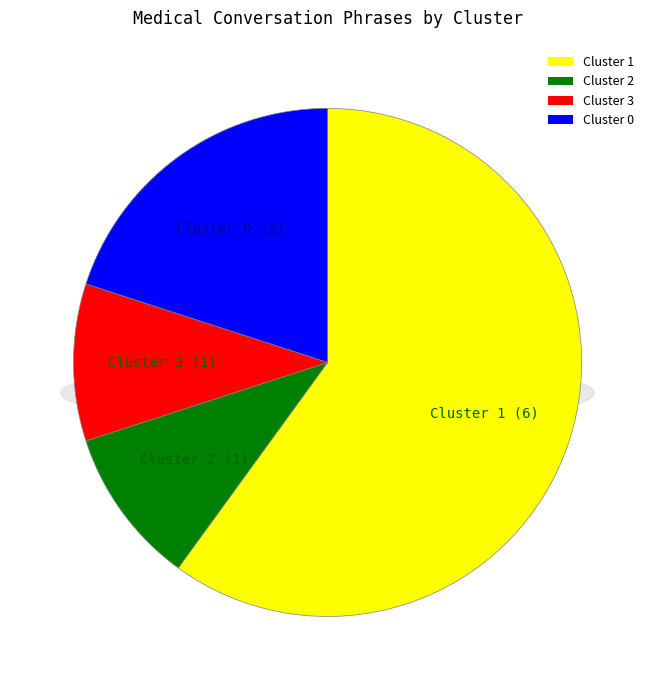

Which category has the biggest portion of the pie?

Cluster 1